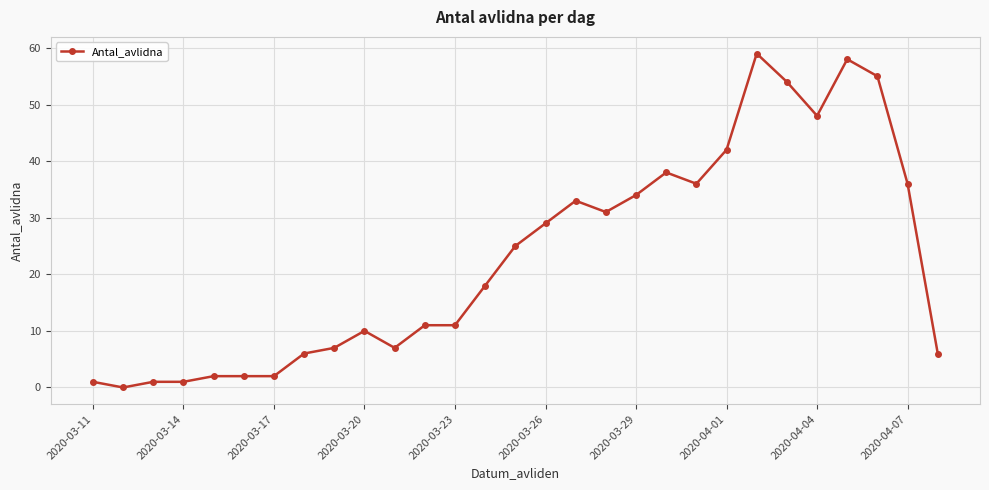

How many data points does each series have?

29